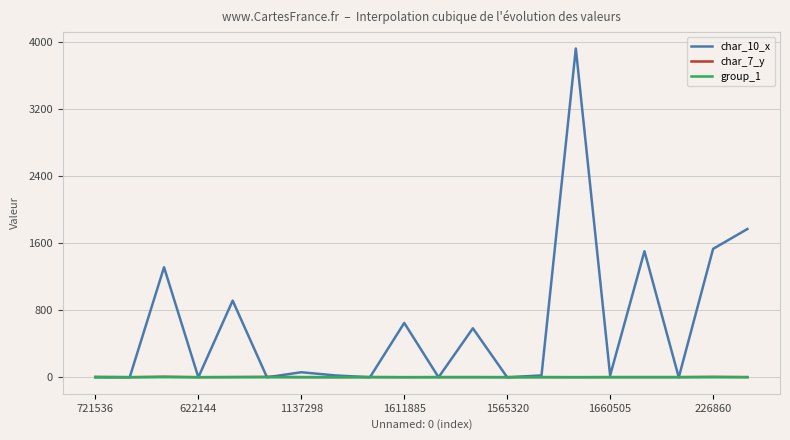

Which series has the largest total across all categories?

char_10_x